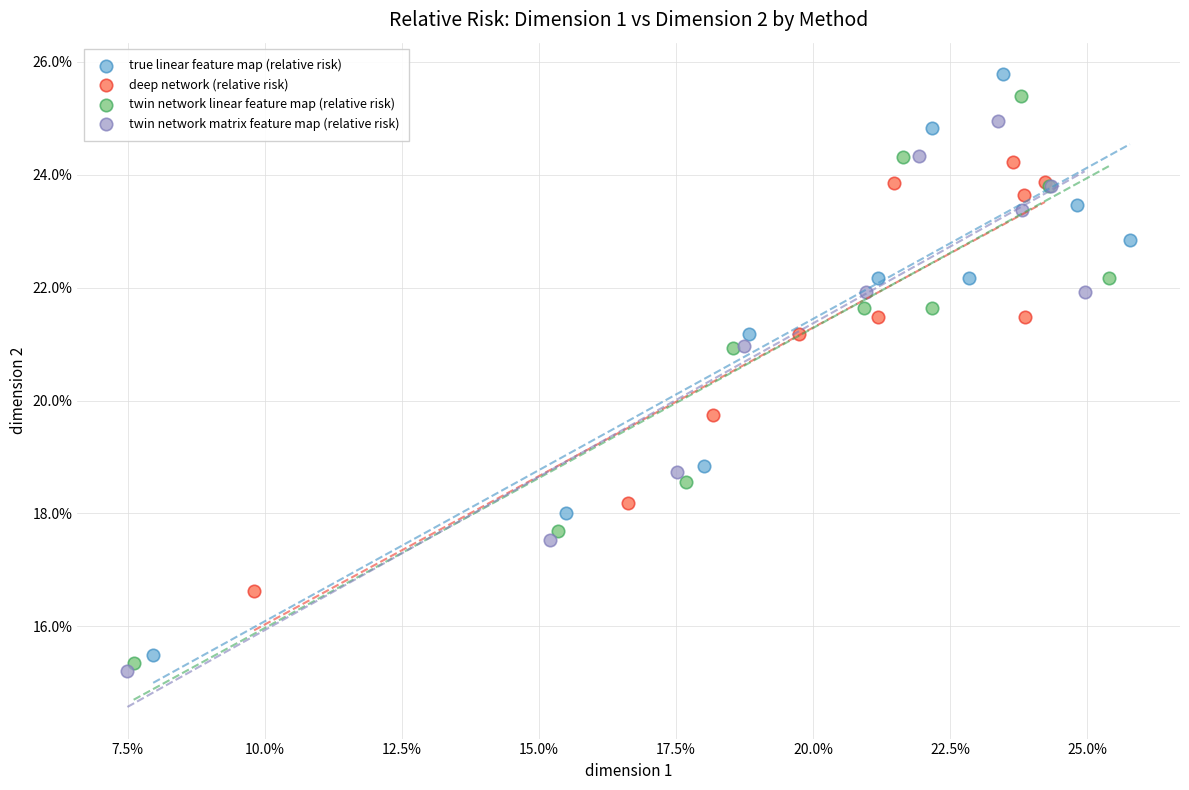

What are all the series names shown in the legend?

true linear feature map (relative risk), deep network (relative risk), twin network linear feature map (relative risk), twin network matrix feature map (relative risk)